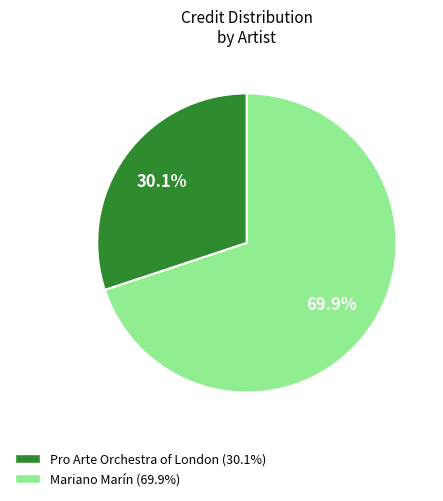

Rank the categories by value from lowest to highest.

Pro Arte Orchestra of London, Mariano Marín